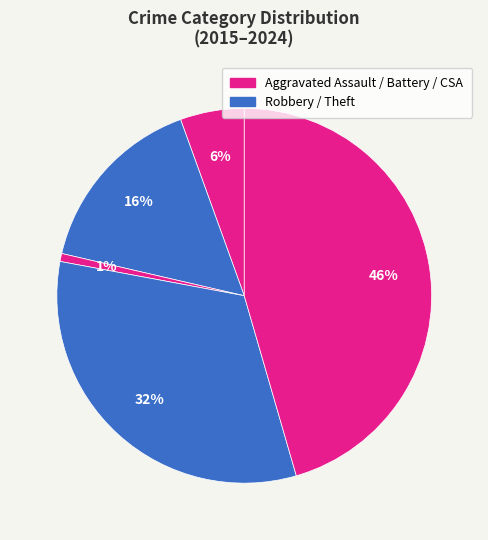

Count the number of slices in the pie.

5